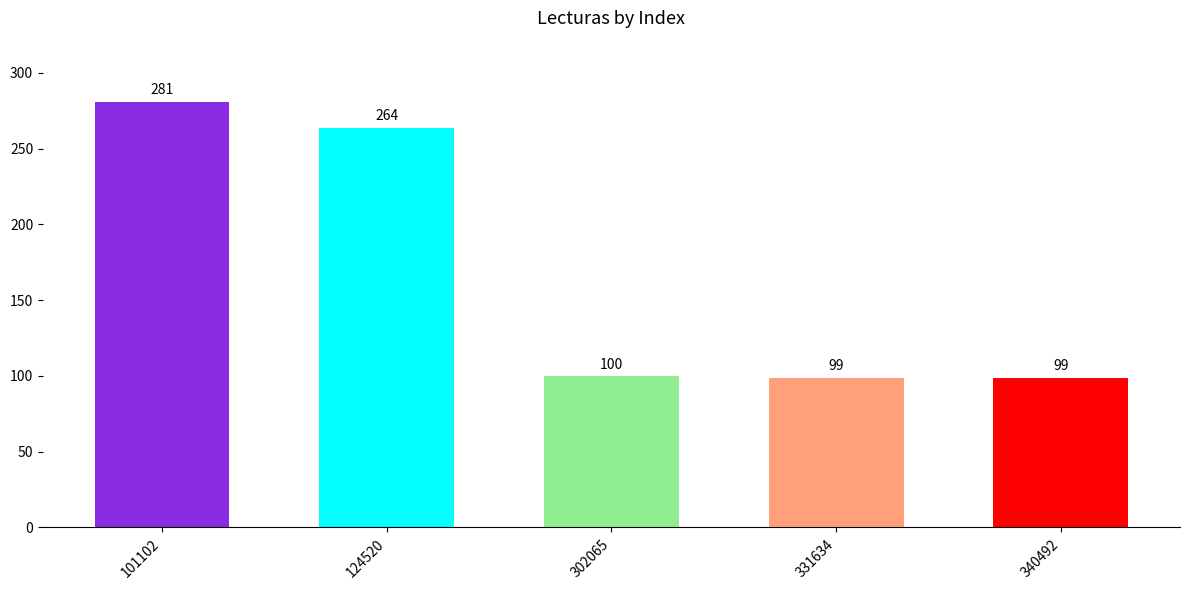

Reading left to right, what are all the values shown in this chart?

281	264	100	99	99